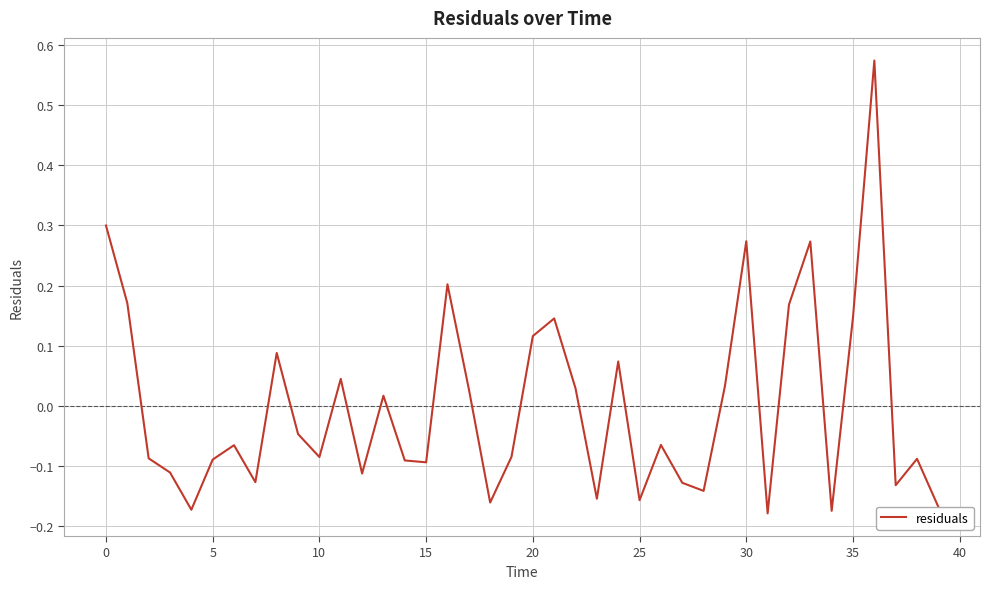

Is this an area chart (filled region under the line)?

No